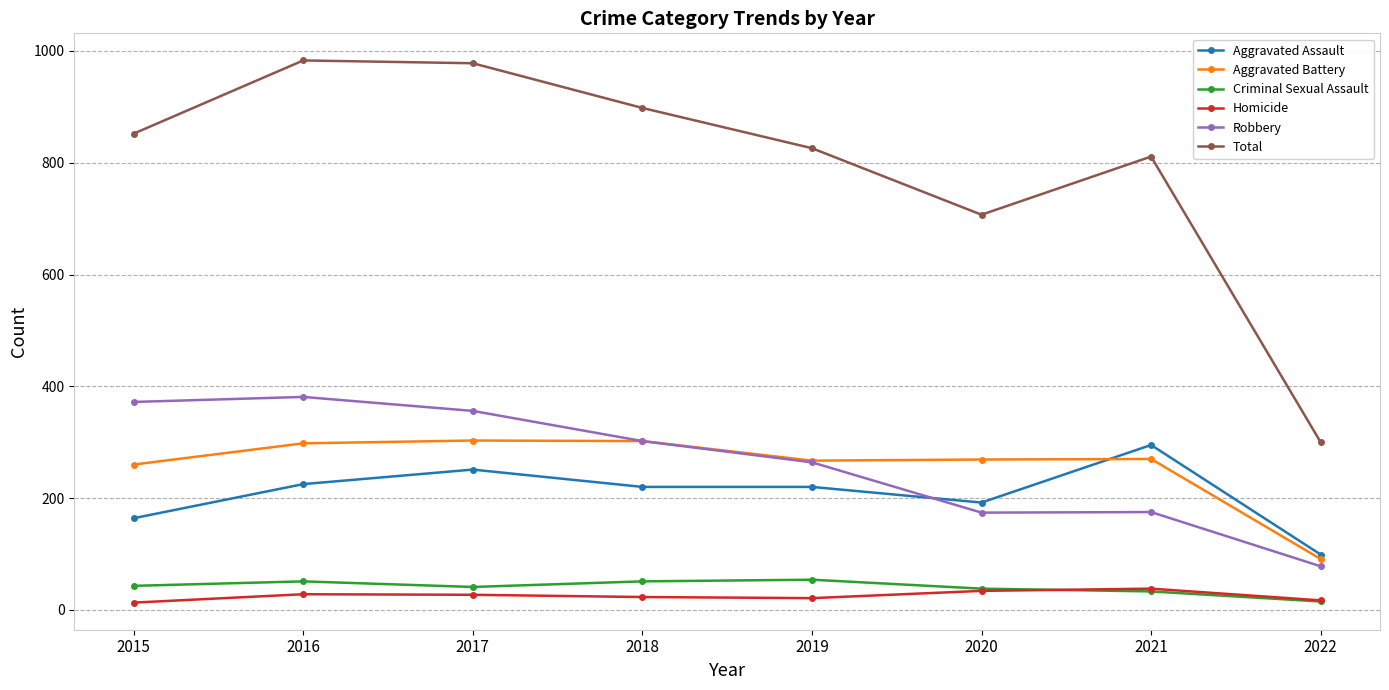

True or false: Total and Criminal Sexual Assault cross at least once.

False